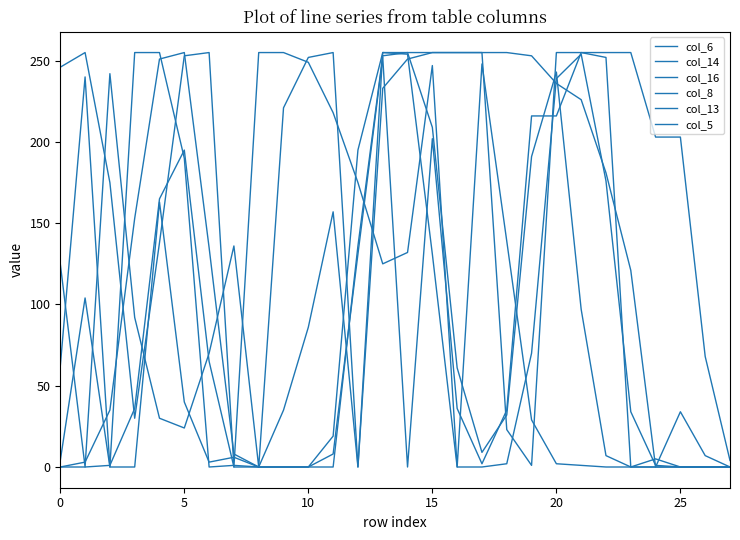

Reading left to right, extract all data points from this chart.

col_6: 0	3	35	153	251	255	135	8	0	0	0	19	195	255	254	131	0	0	2	70	239	254	176	34	1	0	0	0
col_14: 125	0	242	92	30	24	70	136	0	221	252	255	0	255	255	255	255	255	255	253	236	226	181	121	0	34	7	0
col_16: 246	255	175	30	138	253	255	0	255	255	249	218	175	125	132	247	0	248	139	29	2	1	0	0	0	0	0	0
col_8: 4	104	0	255	255	190	0	1	0	0	0	0	136	253	255	209	61	9	32	191	243	97	7	0	0	0	0	0
col_13: 62	240	0	0	163	40	3	6	0	35	86	157	0	233	251	255	255	255	23	1	255	255	255	255	203	203	68	4
col_5: 0	0	1	36	165	195	65	0	0	0	0	8	131	252	0	202	36	2	35	216	216	255	252	0	5	0	0	0